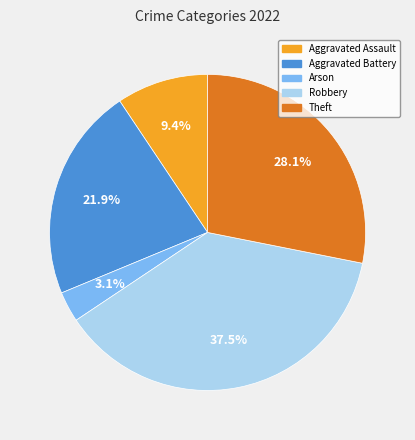

What percentage is the Aggravated Battery slice, to the nearest percent?

22%